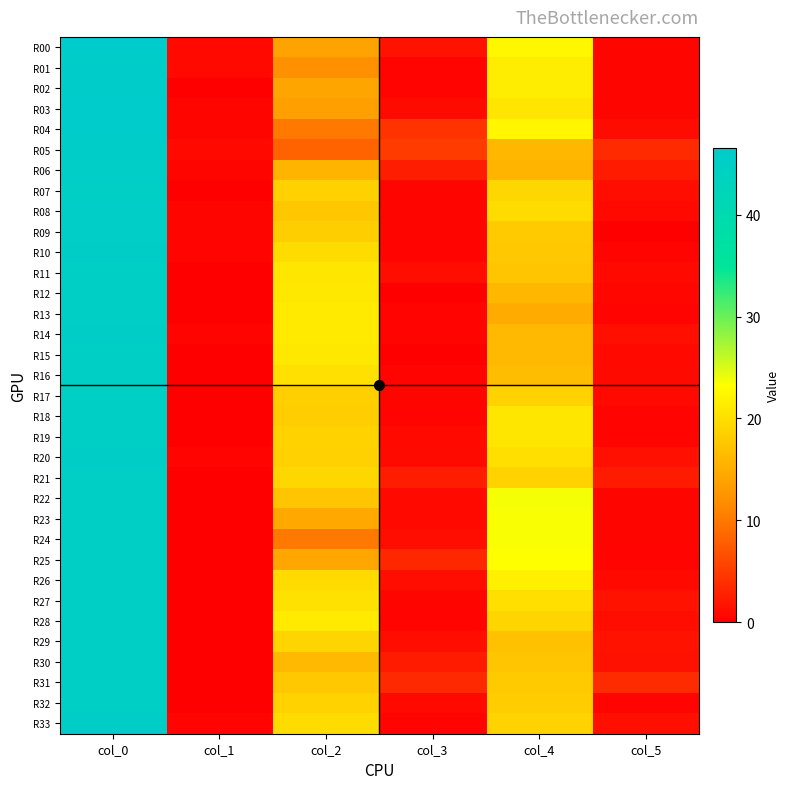

How many distinct data groups are displayed?

34